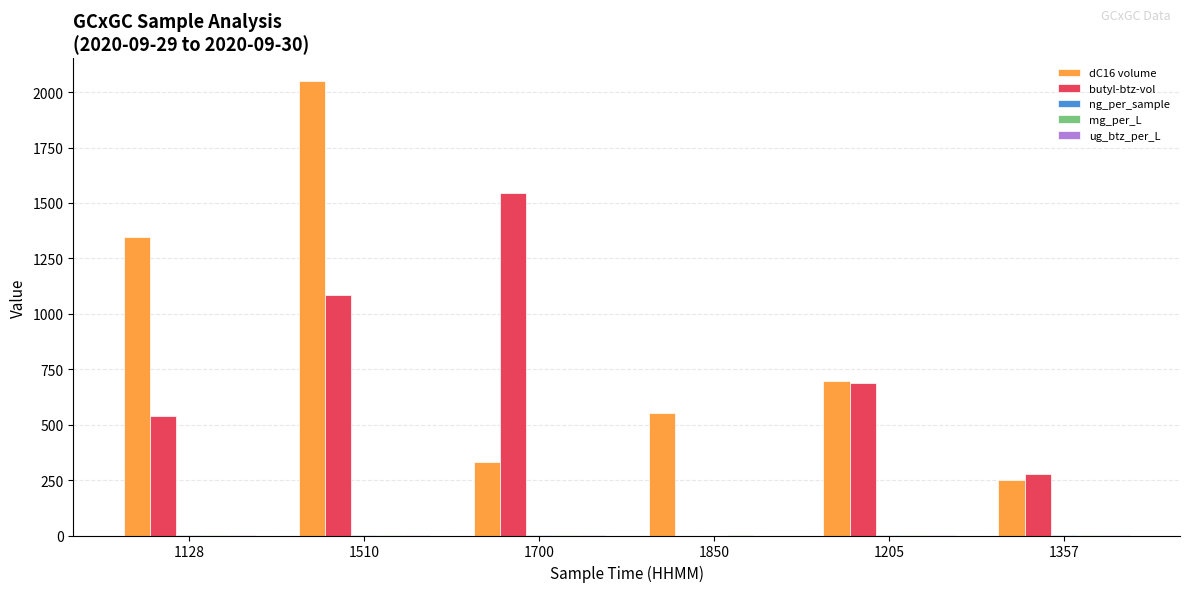

At which category does the chart reach its peak across all series?

1510